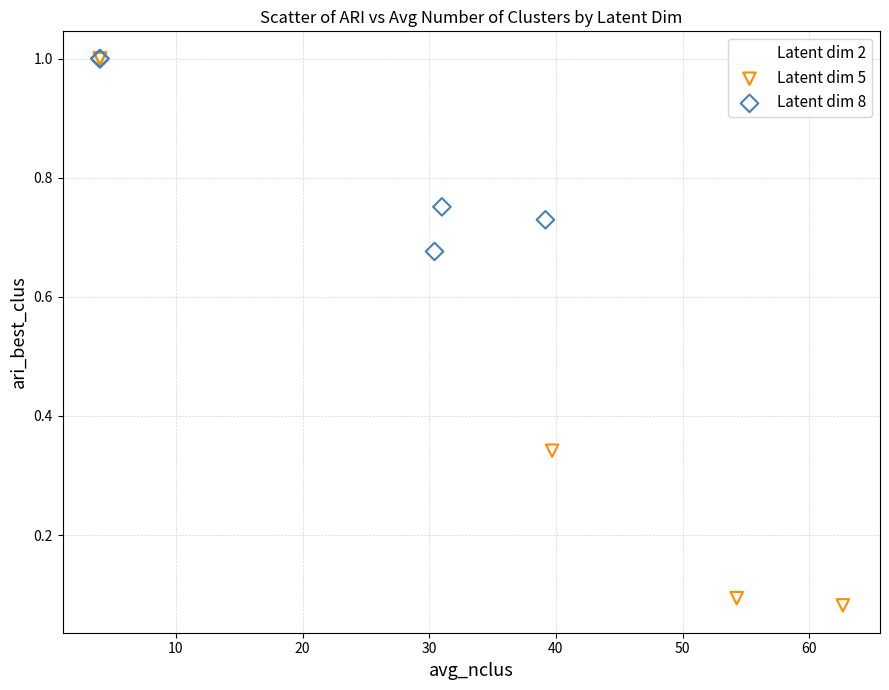

Which series has the widest spread of Y values?

Latent dim 5